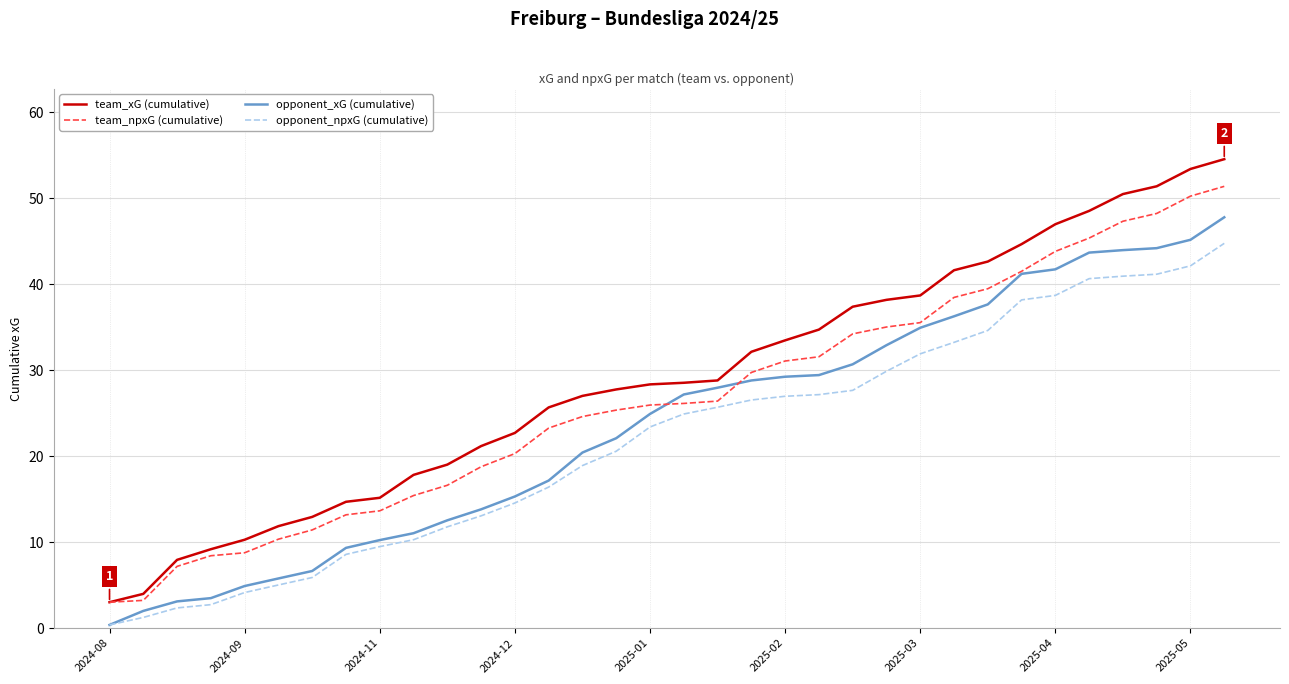

Rank the series by their average value, from highest to lowest.

team_xG (cumulative), team_npxG (cumulative), opponent_xG (cumulative), opponent_npxG (cumulative)